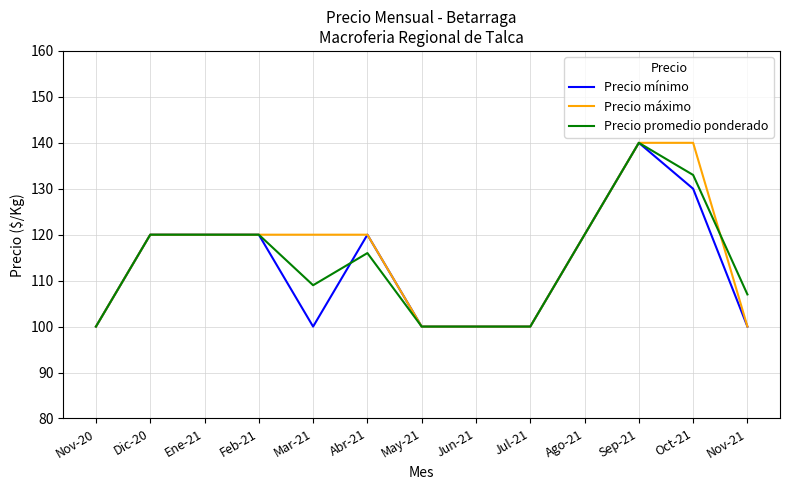

True or false: Precio promedio ponderado has more than 1 interior local peaks.

True